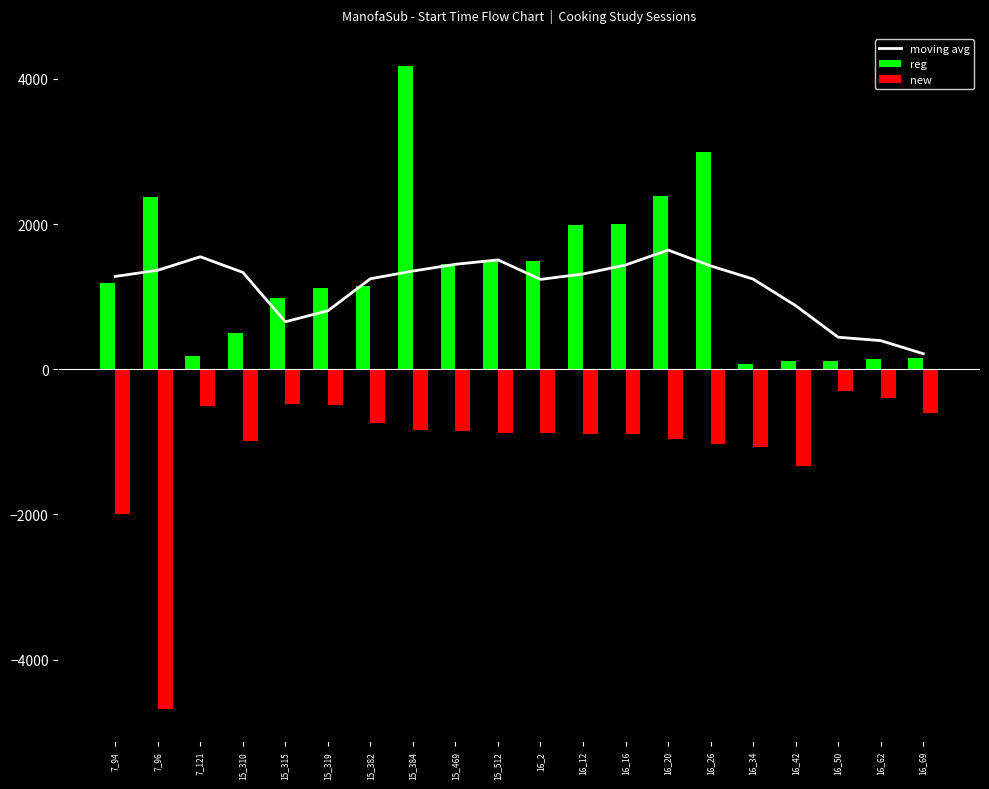

Which label corresponds to the smallest value in the chart?

7_96